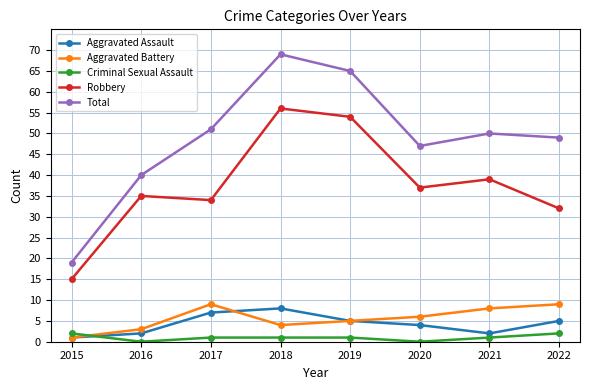

True or false: Robbery and Total intersect in this chart.

False